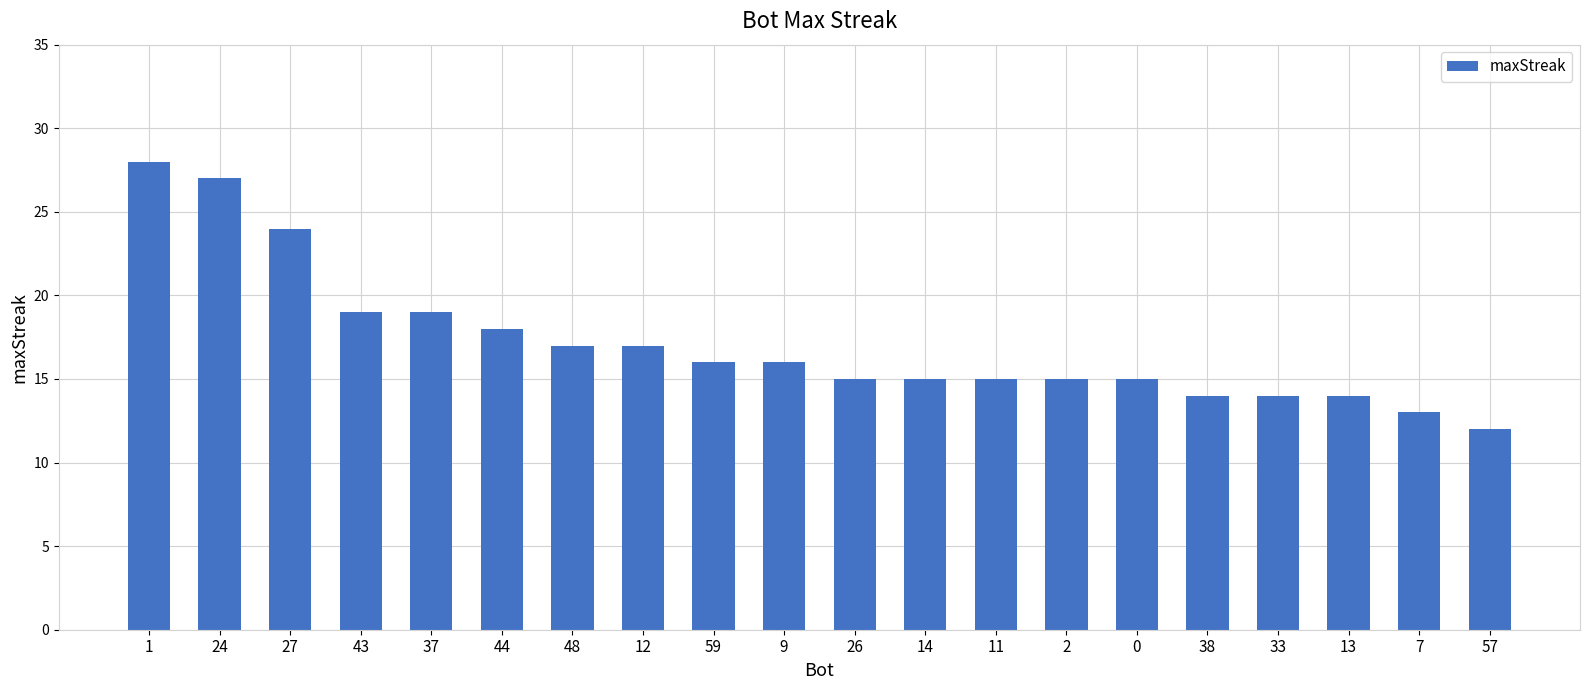

What is the change in value from 11 to 7?

-2